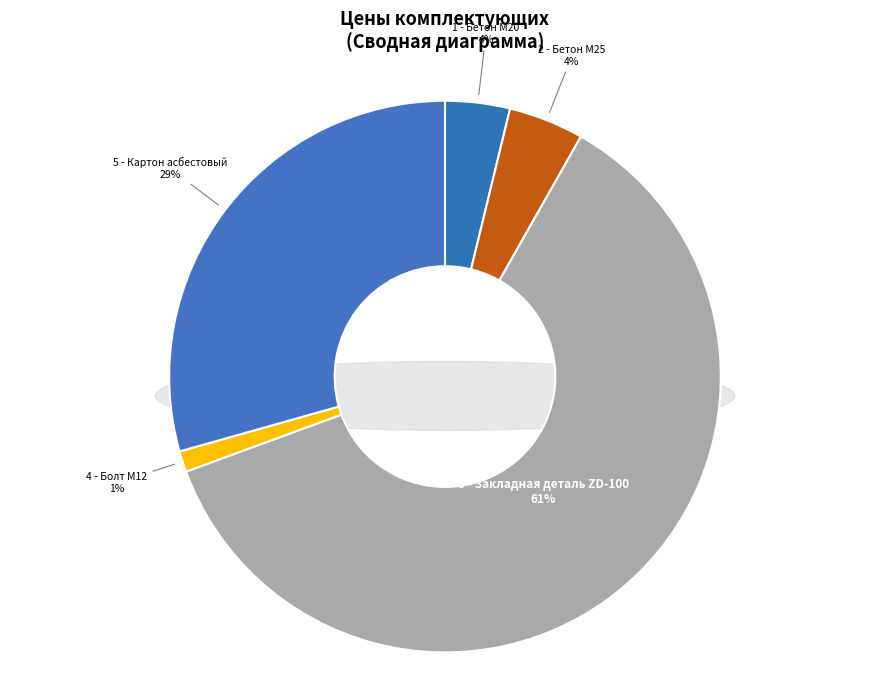

To the nearest percent, what is the average slice percentage?

20%